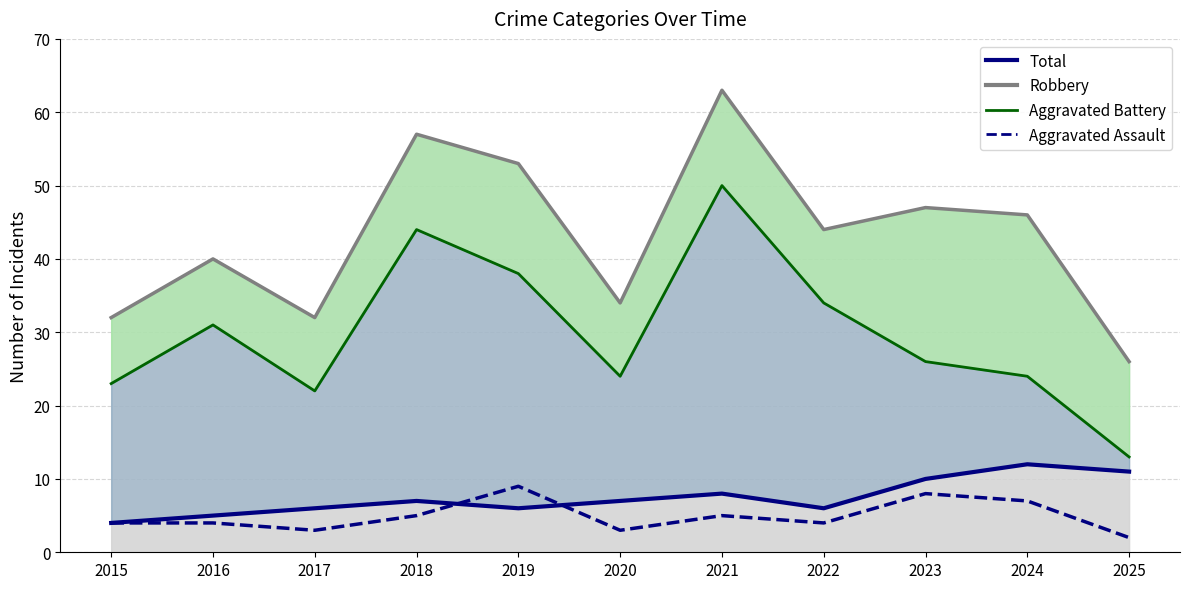

The value at 2025 is 3. True or false?

False